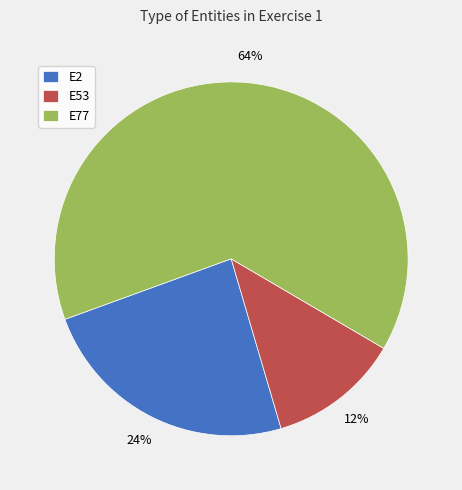

To the nearest percent, what percentage of the pie is E53?

12%